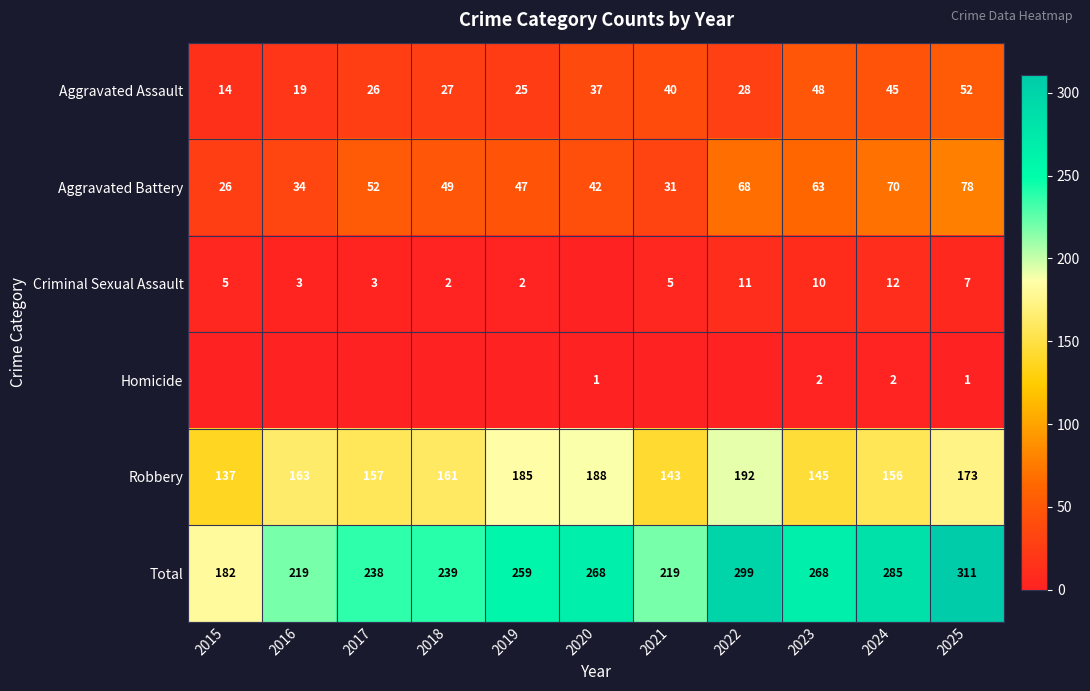

At which label does Aggravated Assault reach its minimum?

2015